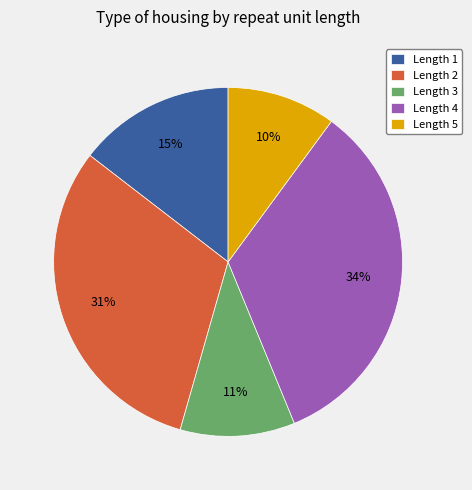

Do Length 4 and Length 3 together represent more than half of the pie?

No